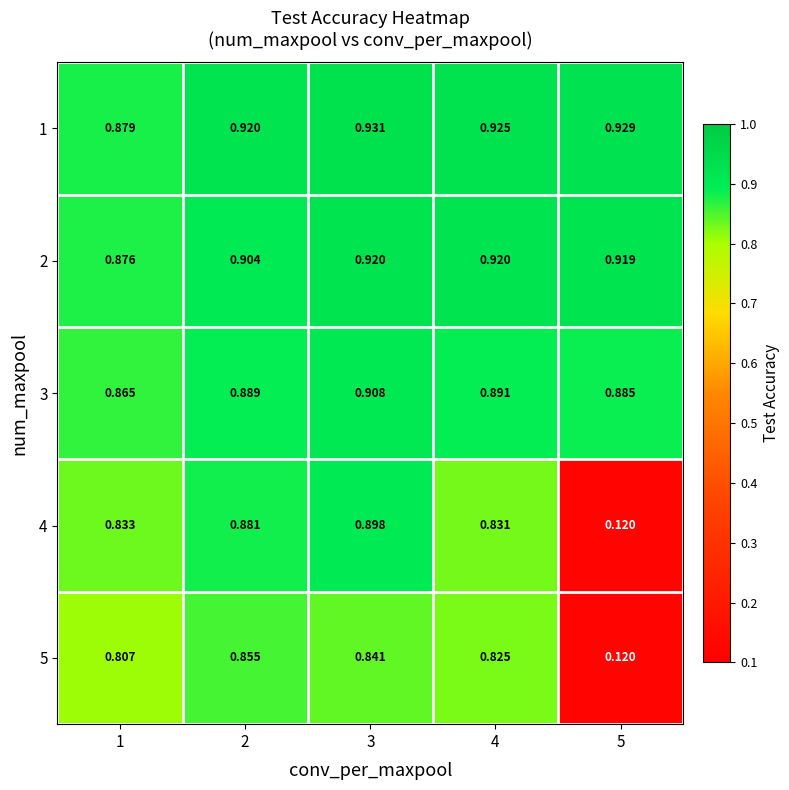

Is the value of 3 at 1 greater than the value of 4 at 2?

No